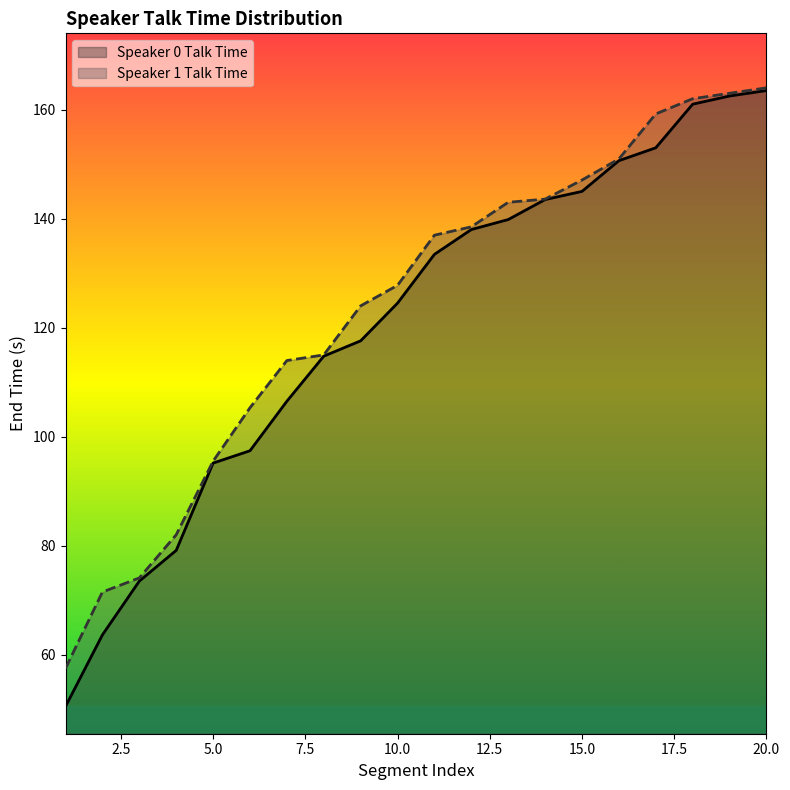

How many data points in Speaker 1 Talk Time are above 136?

10